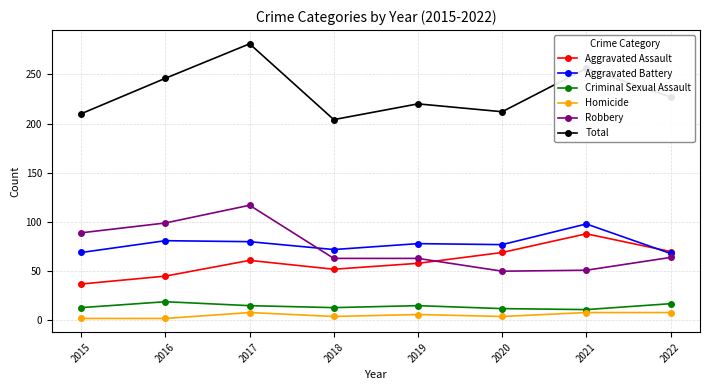

Where does the Robbery series first go above 64?

2015